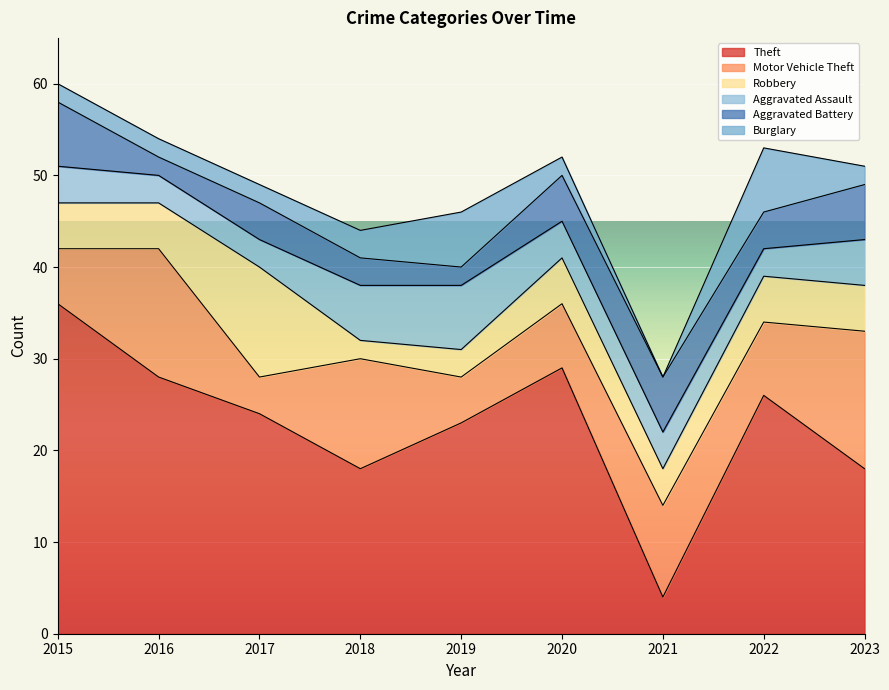

What is the approximate value of Burglary at 2019?

6